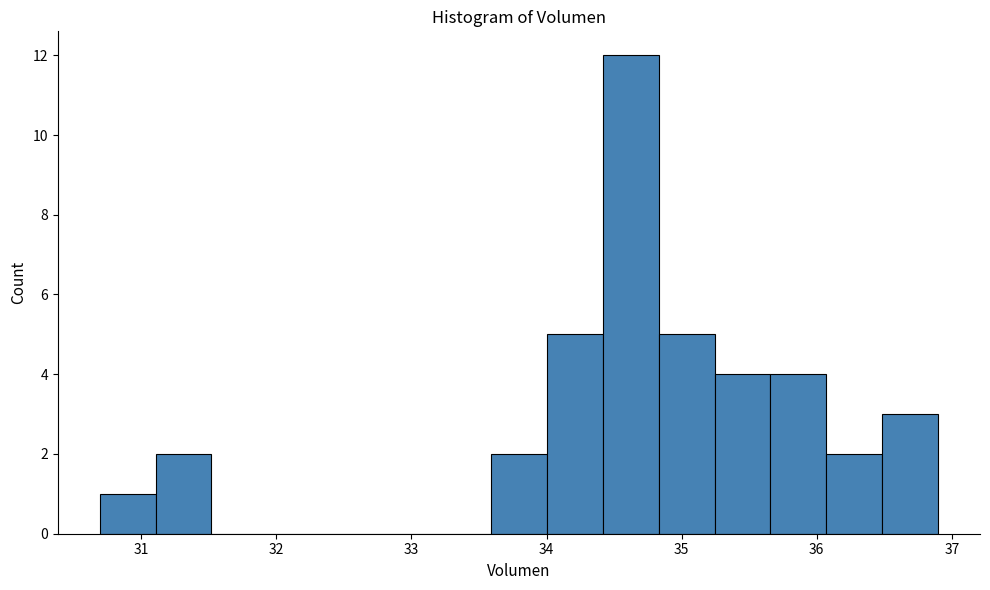

Reading left to right, transcribe this chart: for each bar, give the range it covers on the x-axis and its height. Neither the bar edges nor the heights are printed on the chart, so give them approximately, as read against the axes.

30.7 to 31.1: 1
31.1 to 31.5: 2
31.5 to 31.9: 0
31.9 to 32.3: 0
32.3 to 32.8: 0
32.8 to 33.2: 0
33.2 to 33.6: 0
33.6 to 34.0: 2
34.0 to 34.4: 5
34.4 to 34.8: 12
34.8 to 35.2: 5
35.2 to 35.7: 4
35.7 to 36.1: 4
36.1 to 36.5: 2
36.5 to 36.9: 3